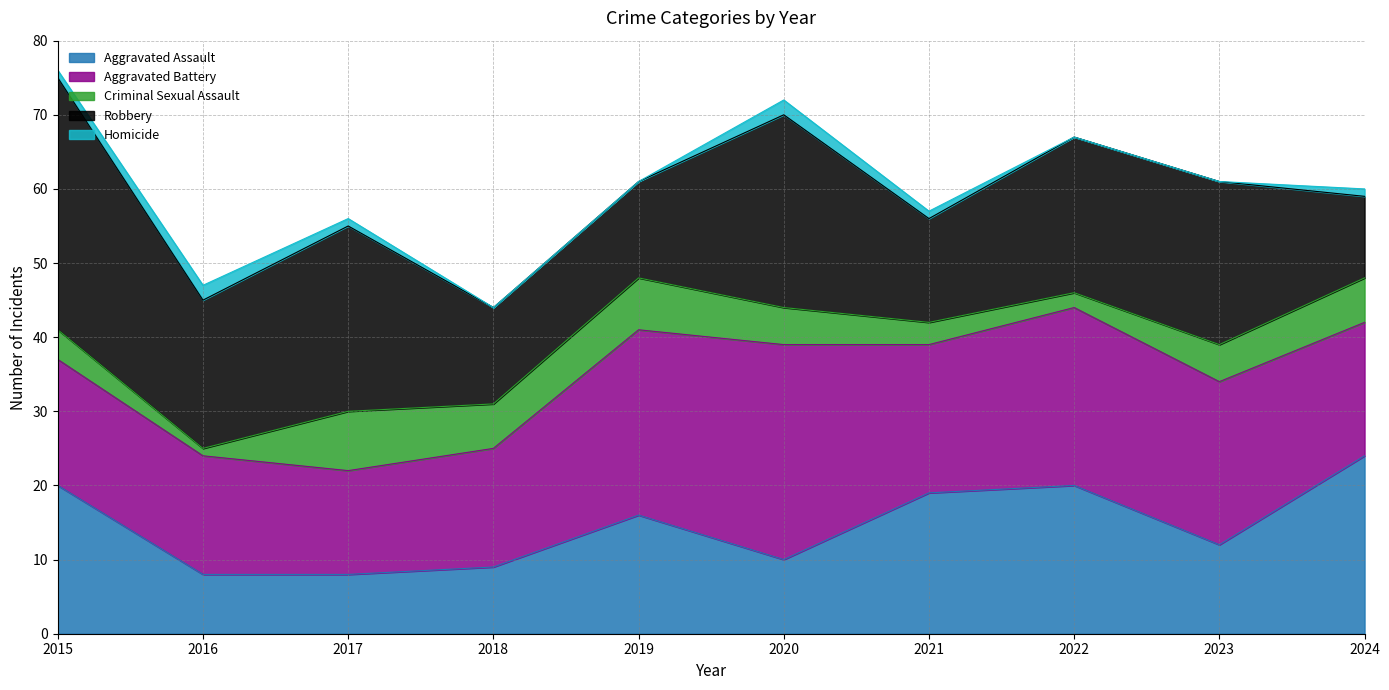

At which category is the sum across all series the highest?

2015